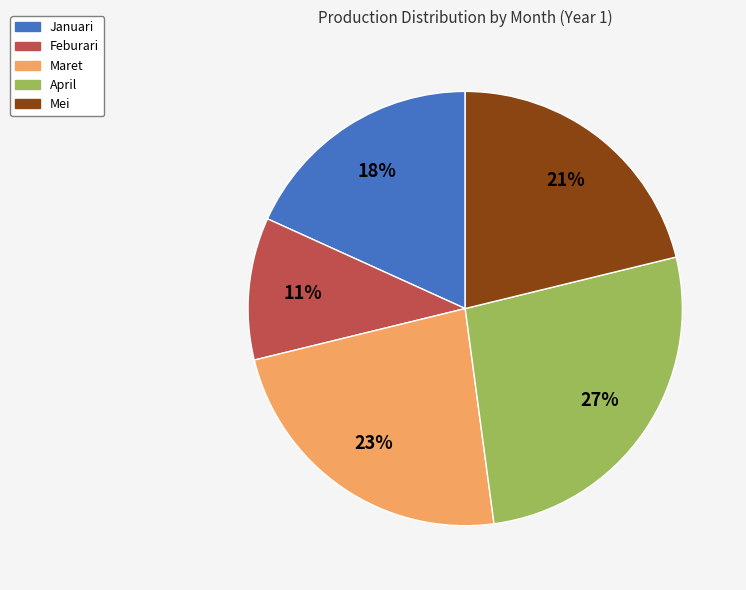

Which has a higher value, Feburari or Mei?

Mei